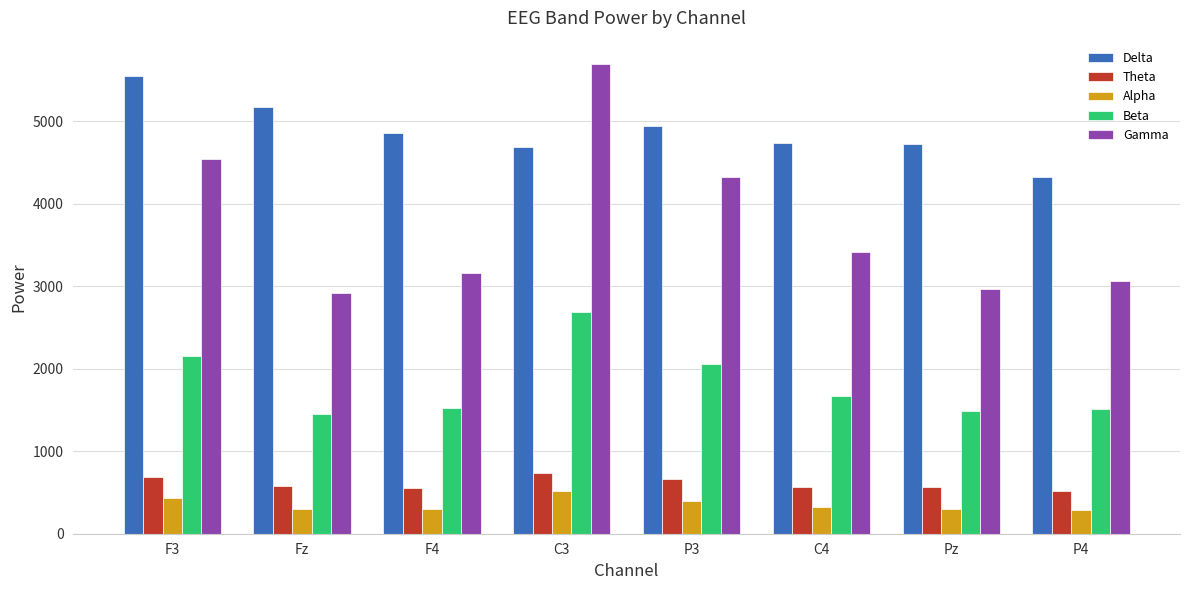

Where does the Delta series first go above 4858?

F3